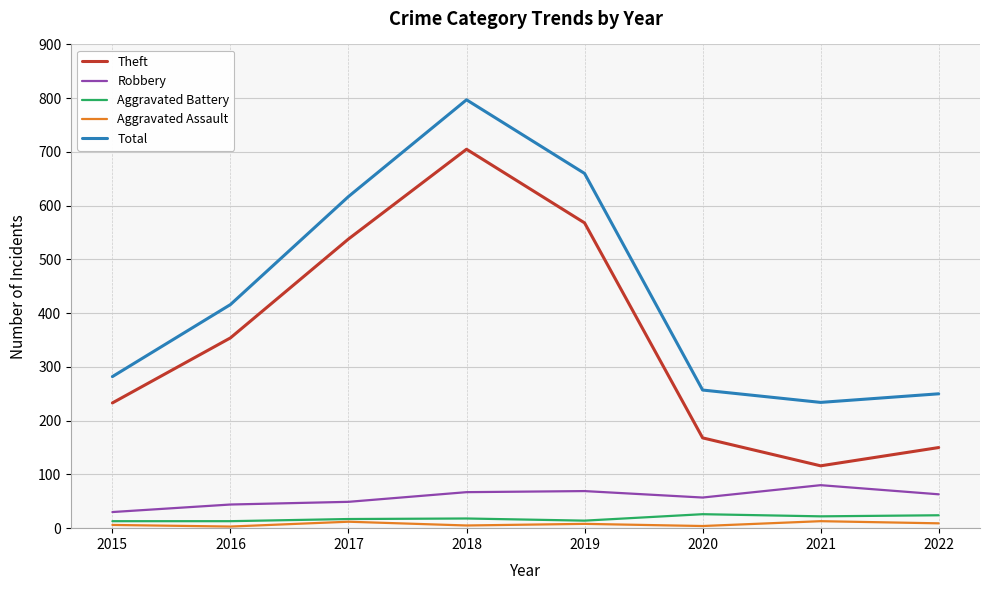

At which category is the sum across all series the highest?

2018